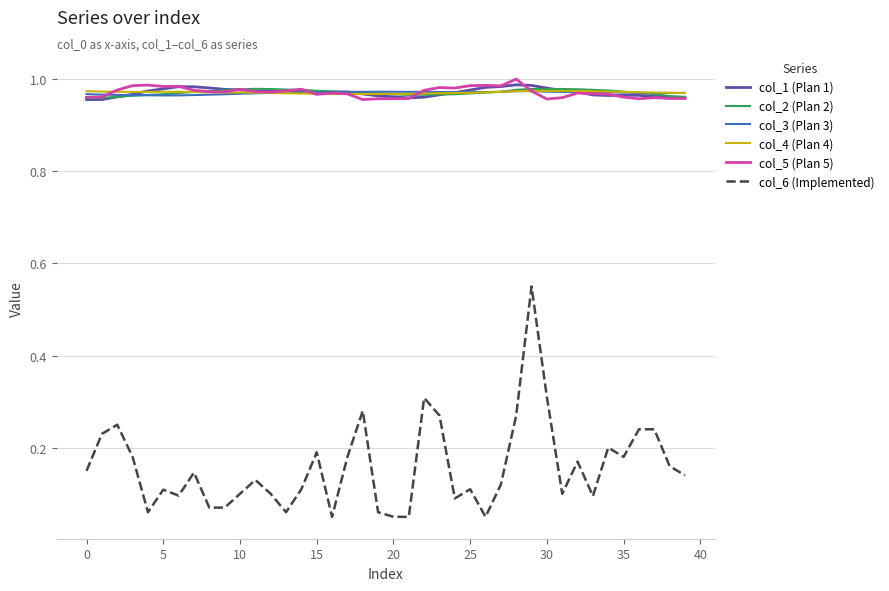

True or false: col_5 (Plan 5) and col_2 (Plan 2) intersect in this chart.

True